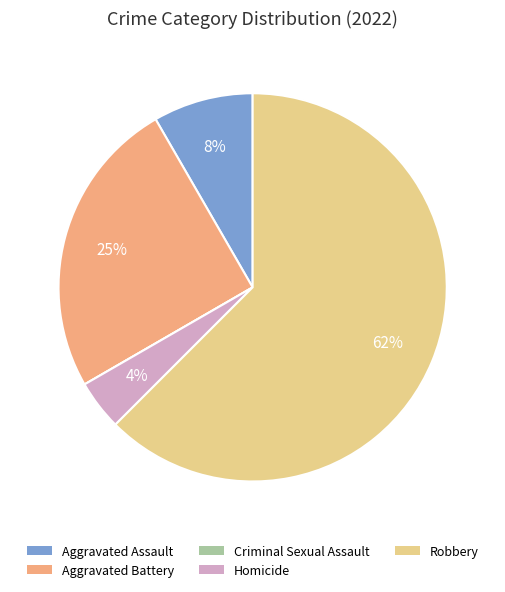

To the nearest percent, what portion does Aggravated Battery represent?

25%